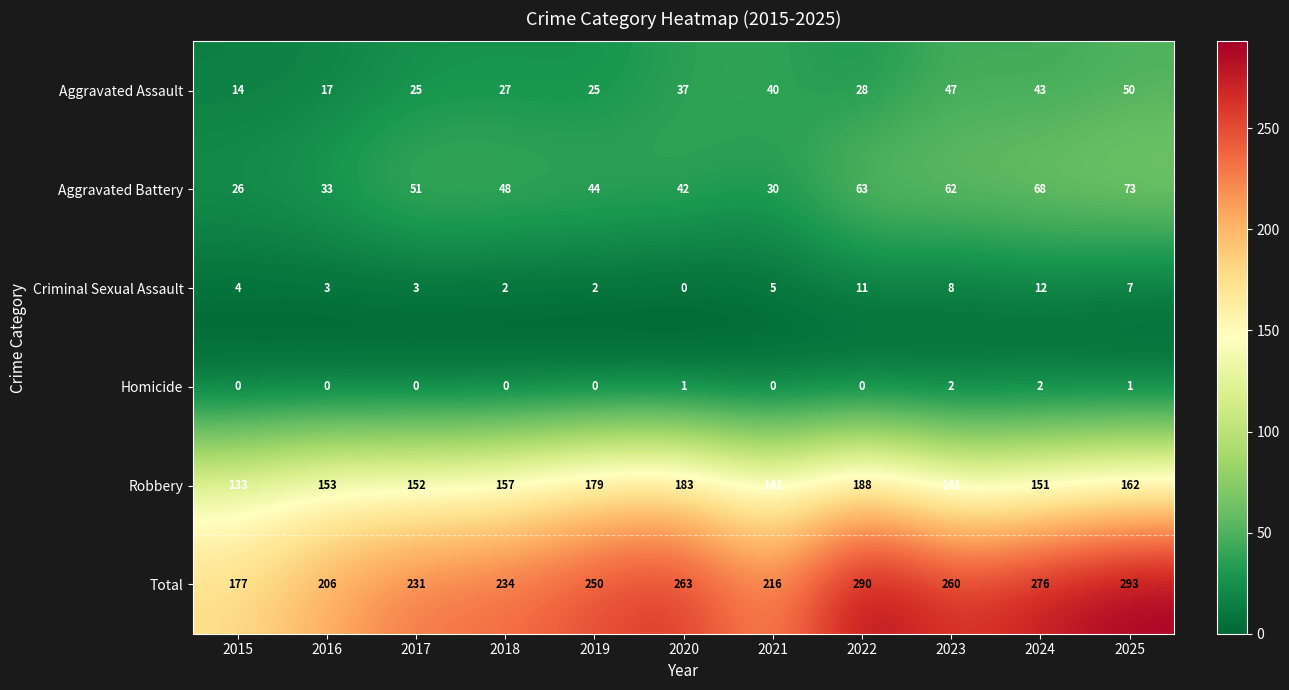

What is the sum of the Criminal Sexual Assault values at 2019 and 2021?

7